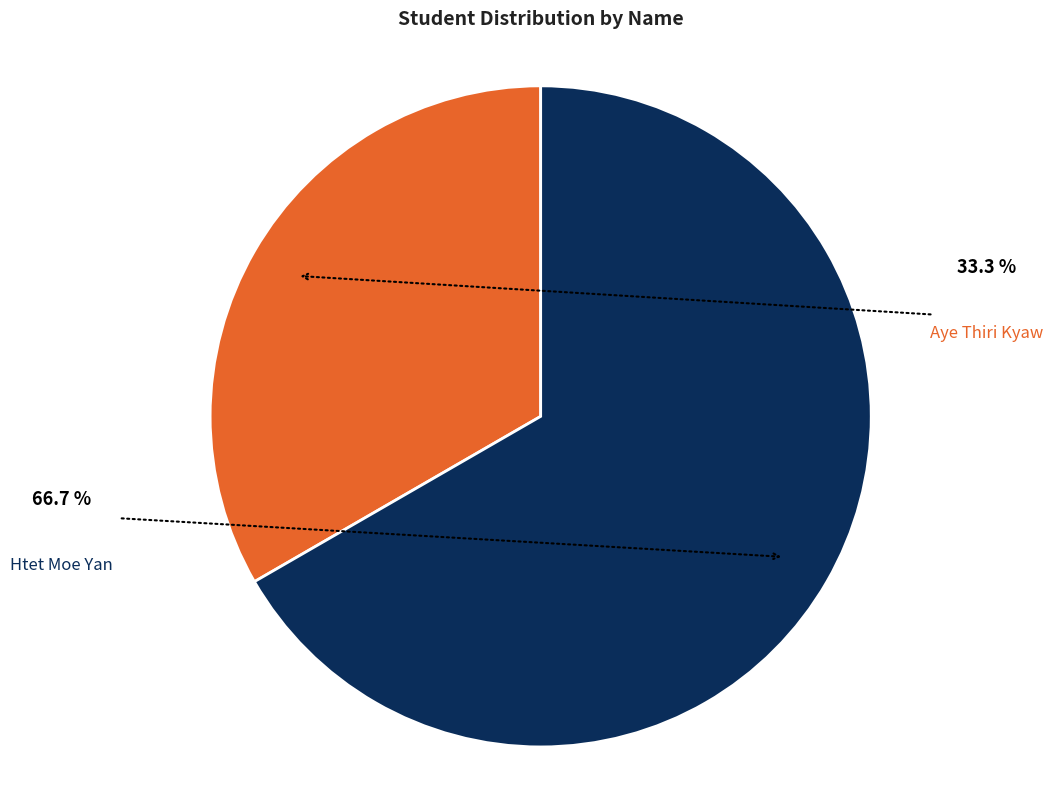

How much of the chart is everything except Htet Moe Yan?

33.3%